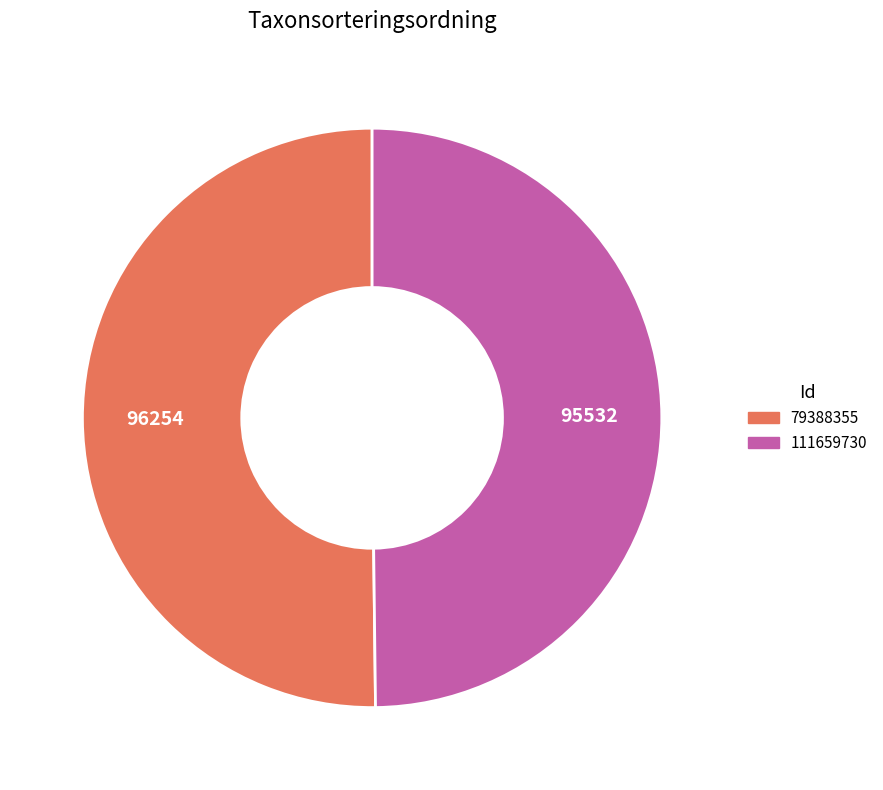

To the nearest percent, what percentage of the pie is 111659730?

50%